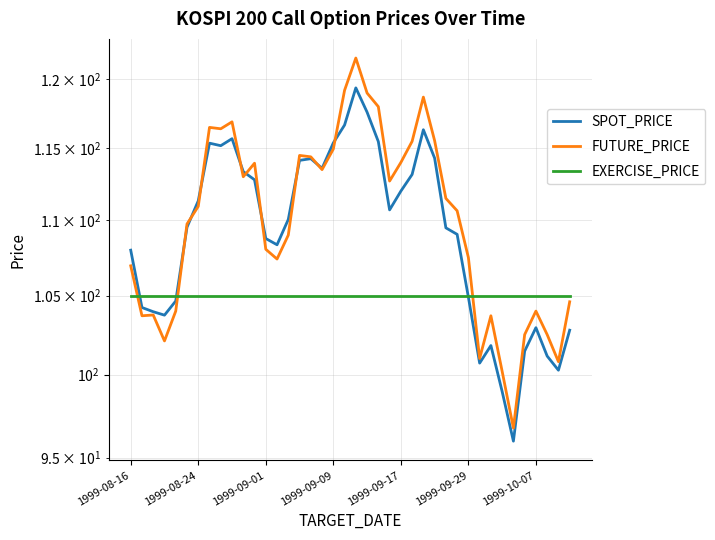

What is the difference between the highest and lowest values at 32?

3.2